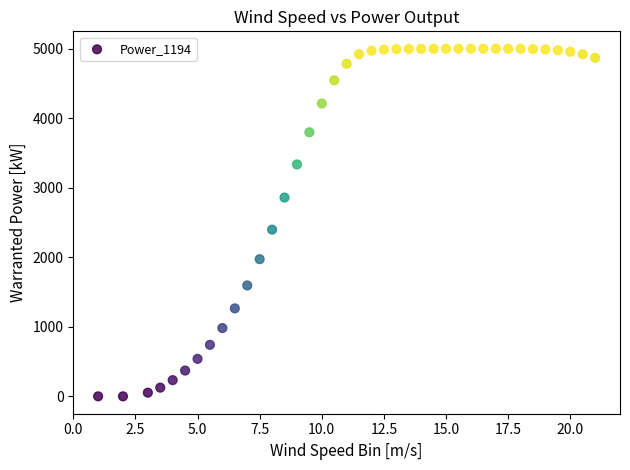

What Y value in the scatter plot is closest to 2500?

2398